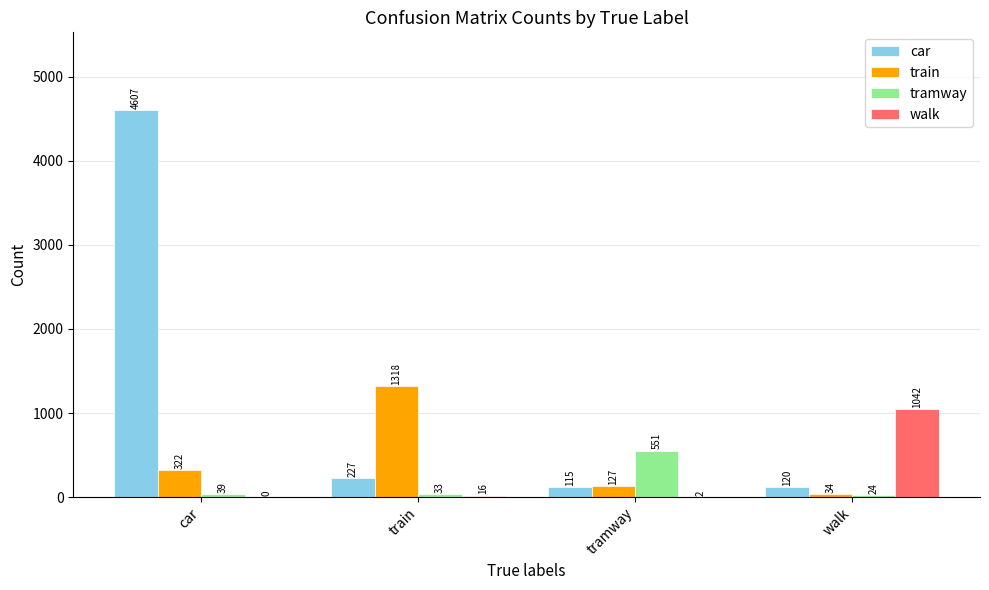

Which series changed the most between train and walk?

train